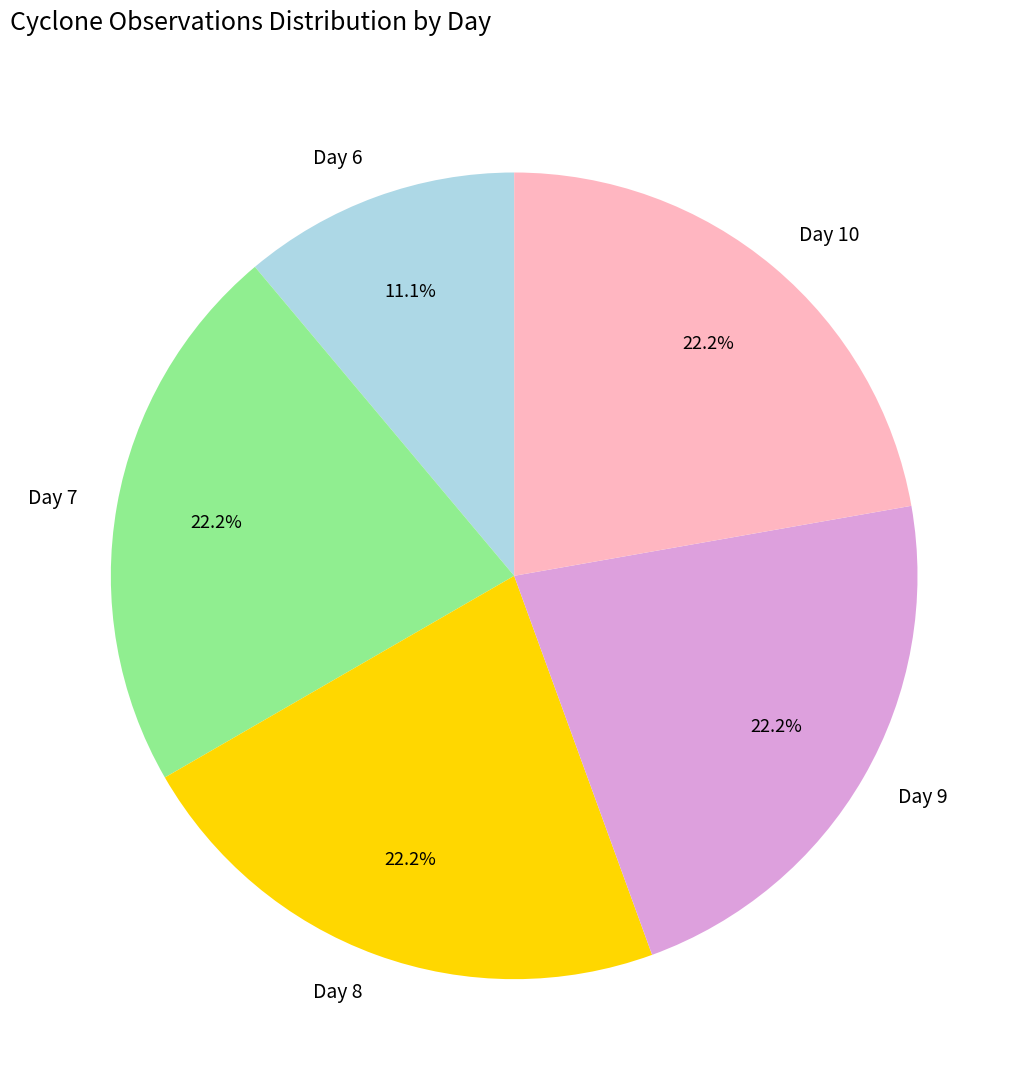

Do Day 7 and Day 10 together represent more than half of the pie?

No